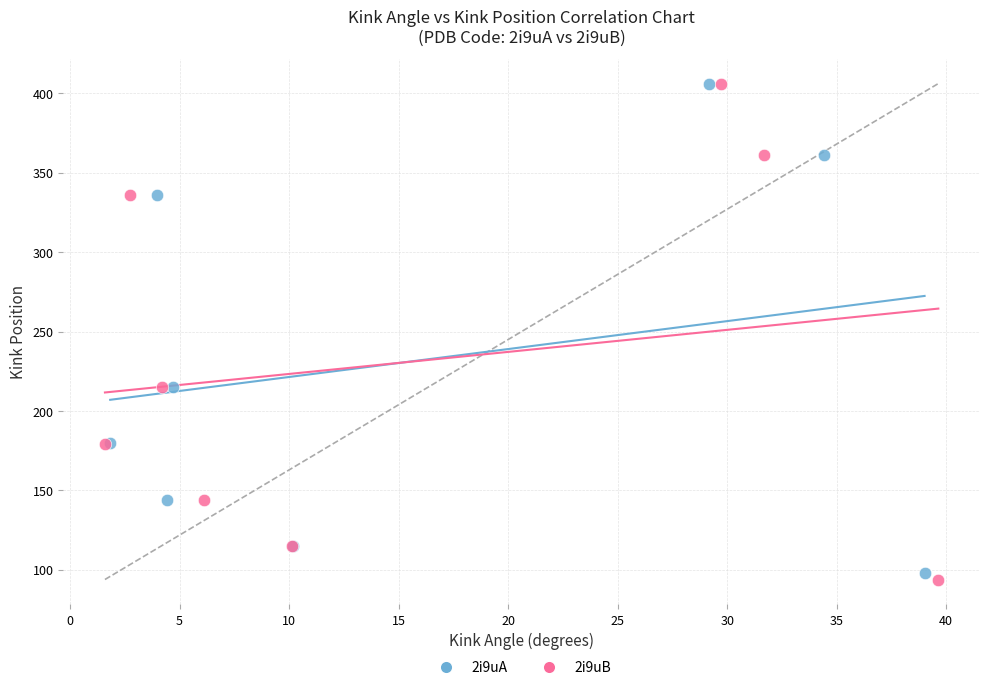

Which series has the largest Y range (max minus min)?

2i9uB